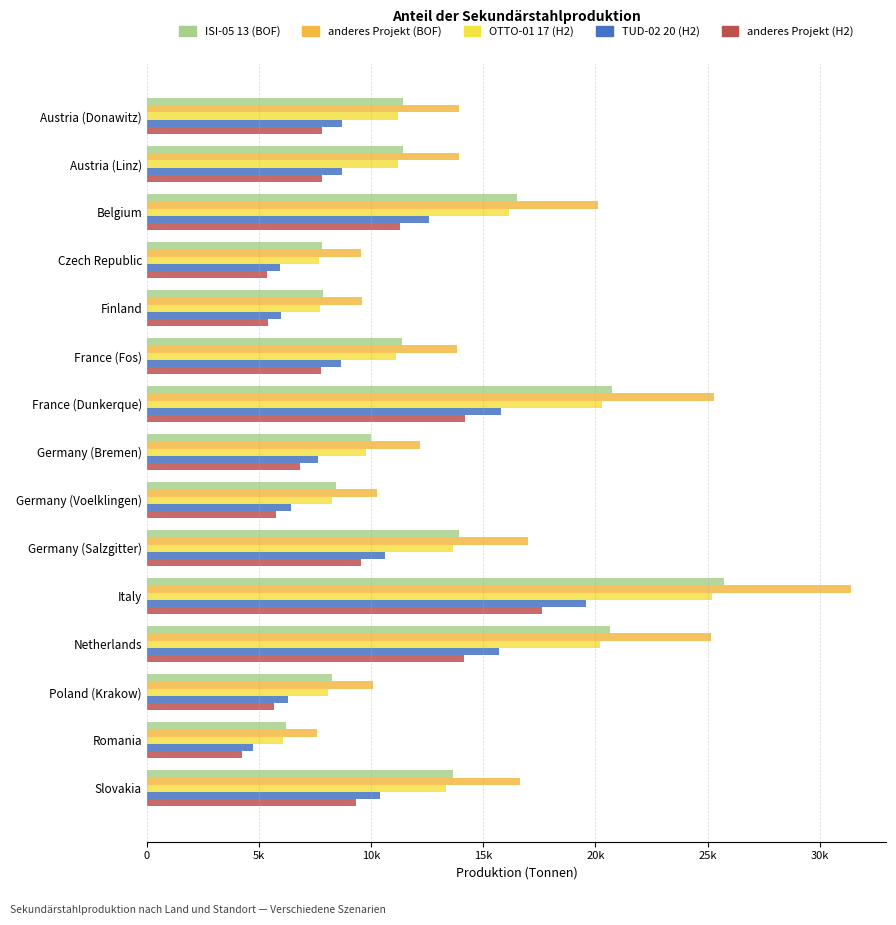

What are all the series names shown in the legend?

ISI-05 13 (BOF), anderes Projekt (BOF), OTTO-01 17 (H2), TUD-02 20 (H2), anderes Projekt (H2)